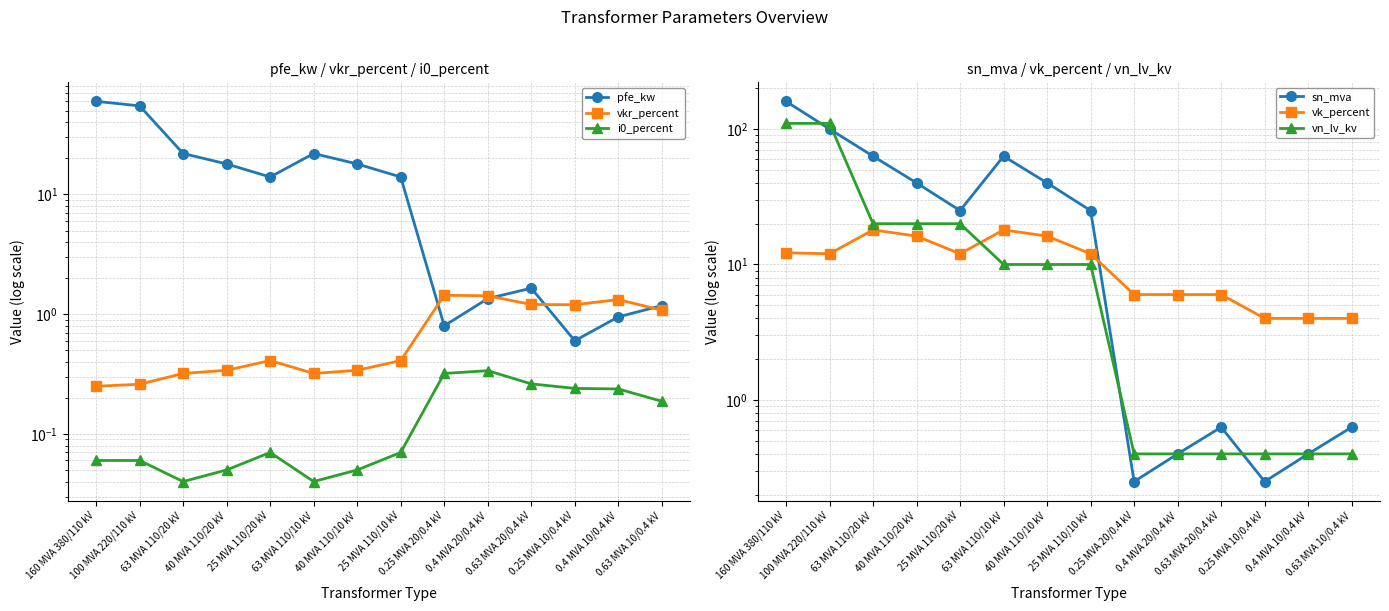

What is the minimum value for vkr_percent?

0.2